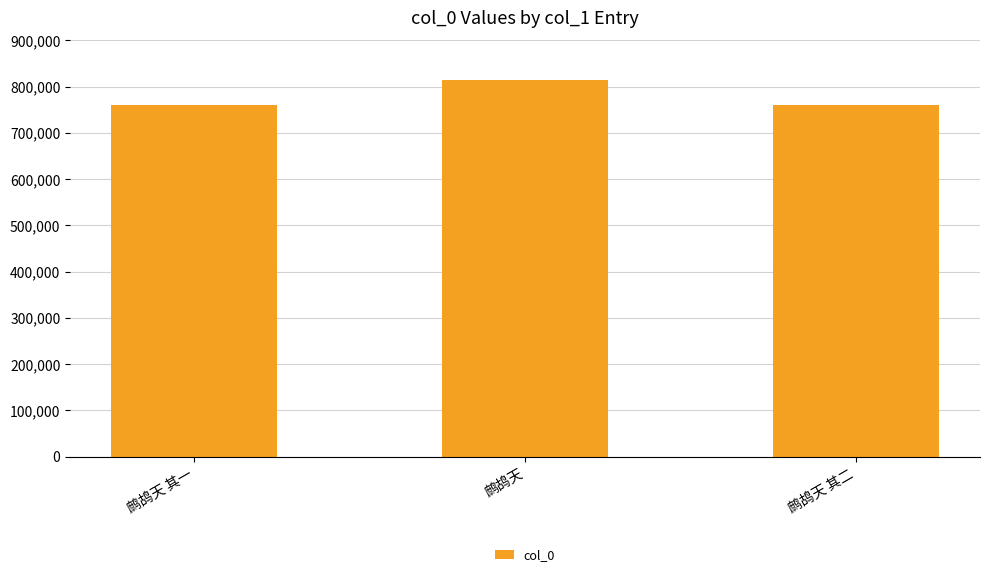

How many data points does each series have?

3